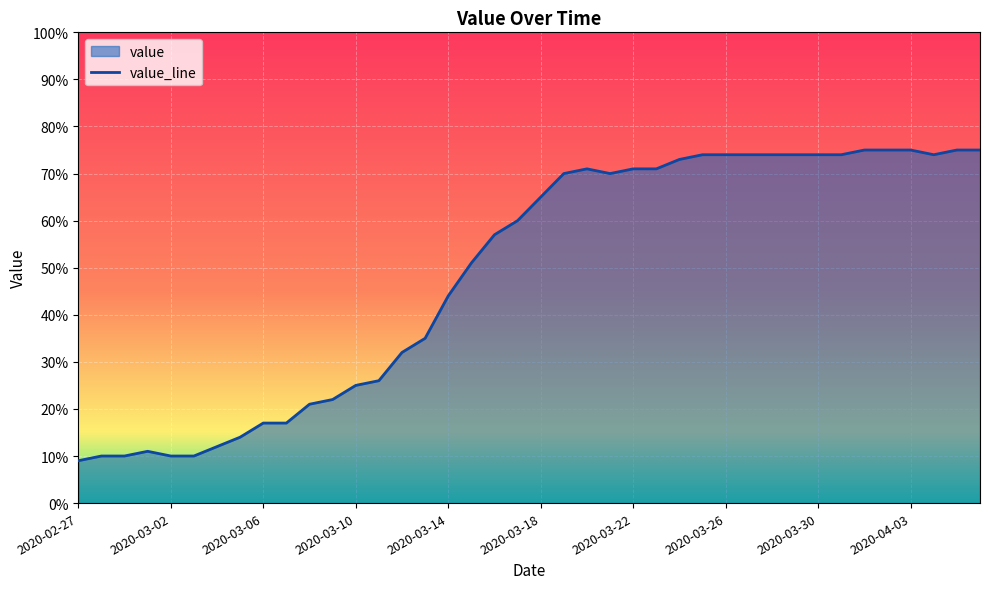

Reading right to left, list all the values displayed in this chart.

2020-04-06=75	2020-04-05=75	2020-04-04=74	2020-04-03=75	2020-04-02=75	2020-04-01=75	2020-03-31=74	2020-03-30=74	2020-03-29=74	2020-03-28=74	2020-03-27=74	2020-03-26=74	2020-03-25=74	2020-03-24=73	2020-03-23=71	2020-03-22=71	2020-03-21=70	2020-03-20=71	2020-03-19=70	2020-03-18=65	2020-03-17=60	2020-03-16=57	2020-03-15=51	2020-03-14=44	2020-03-13=35	2020-03-12=32	2020-03-11=26	2020-03-10=25	2020-03-09=22	2020-03-08=21	2020-03-07=17	2020-03-06=17	2020-03-05=14	2020-03-04=12	2020-03-03=10	2020-03-02=10	2020-03-01=11	2020-02-29=10	2020-02-28=10	2020-02-27=9